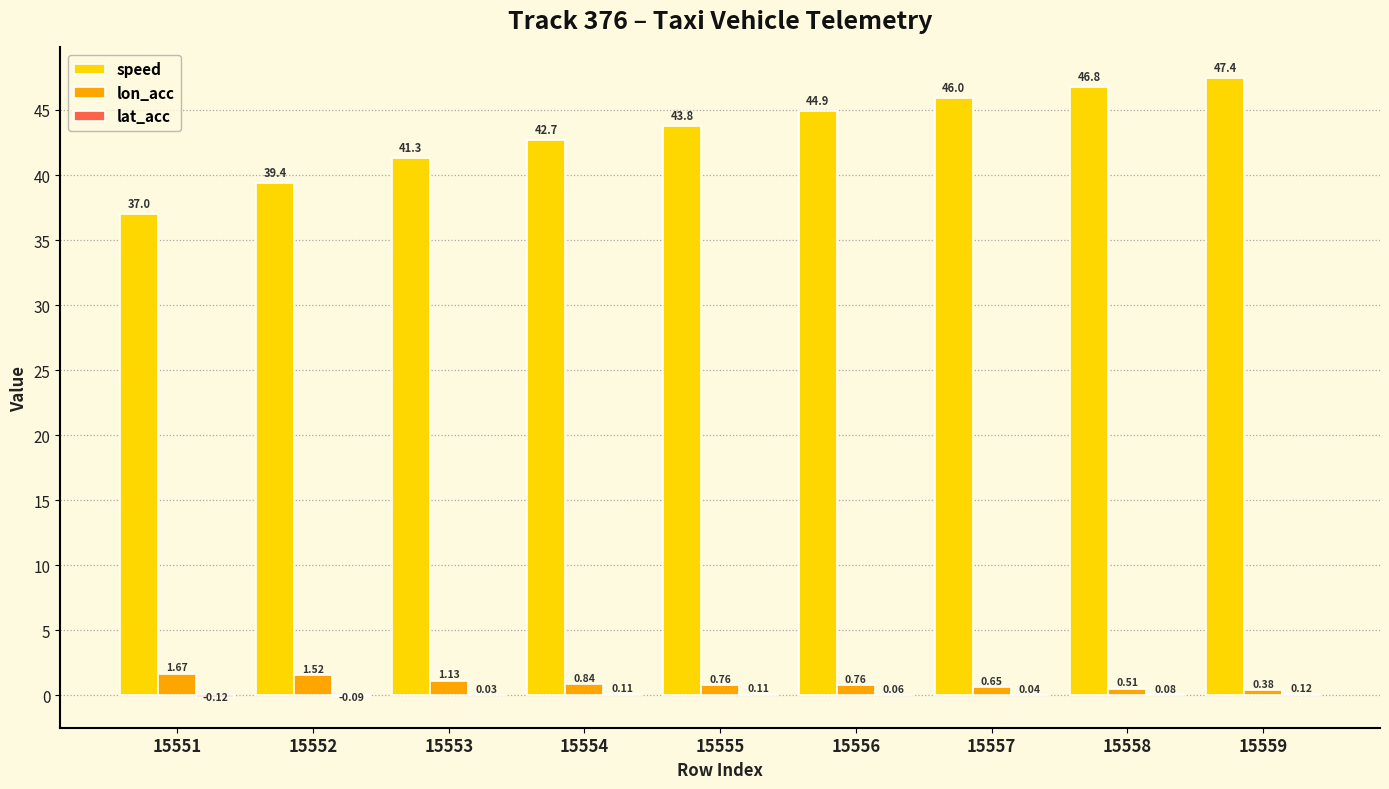

Between 15551 and 15553, which series saw the biggest shift?

speed